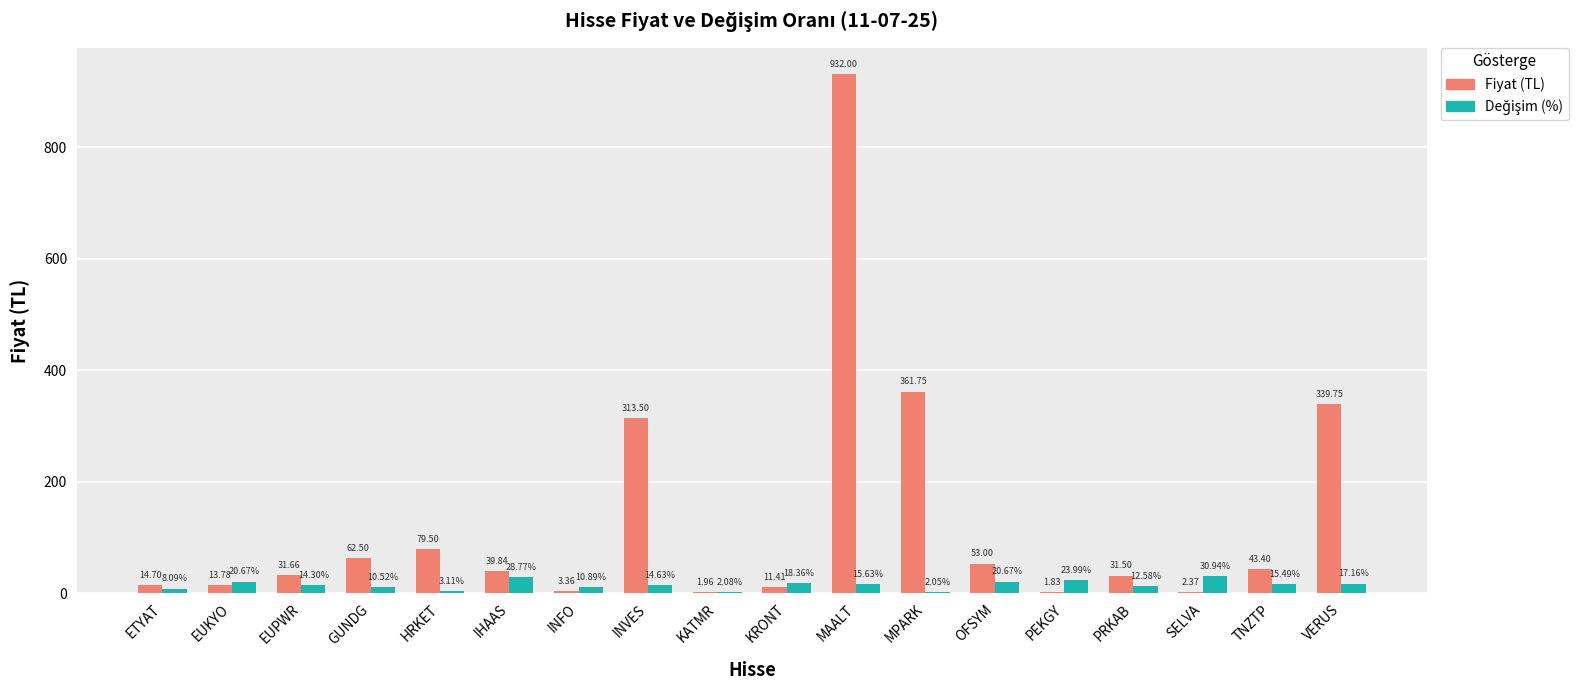

At which category is the sum across all series the highest?

MAALT